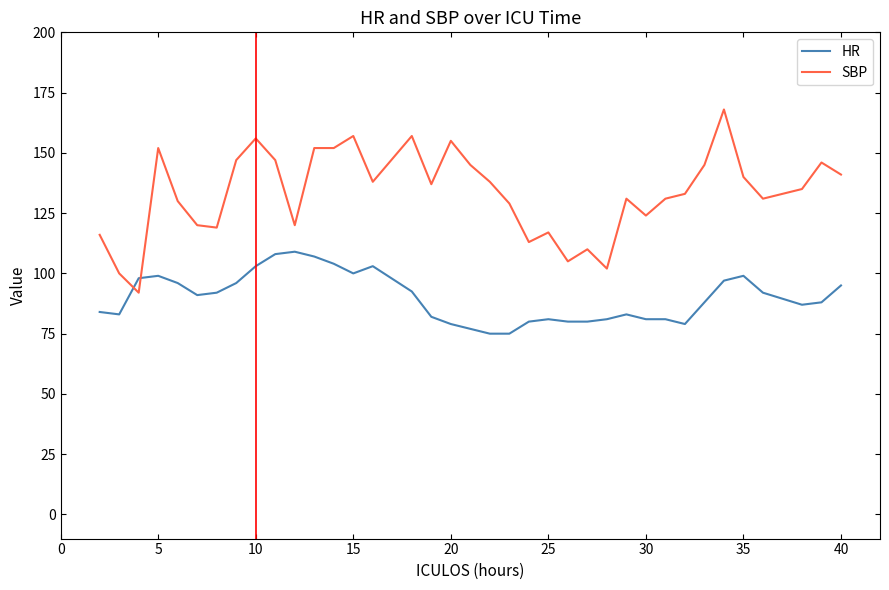

Which series has the largest total across all categories?

SBP